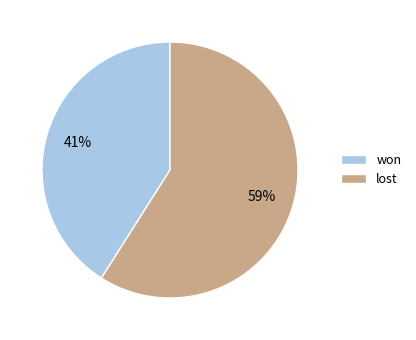

Combined, do lost and won account for over 50%?

Yes